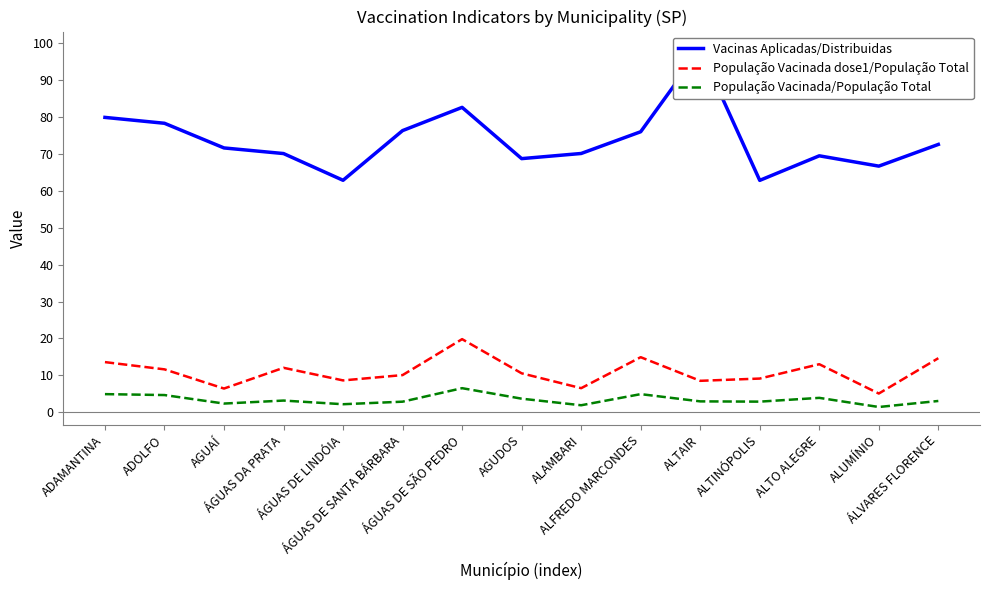

What is the sum of all Vacinas Aplicadas/Distribuidas values?

1105.0